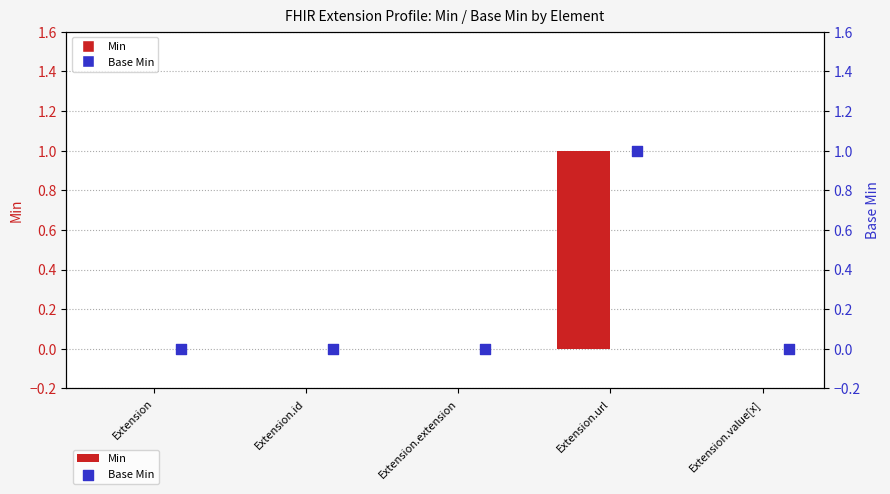

What are all the series names shown in the legend?

Min, Base Min